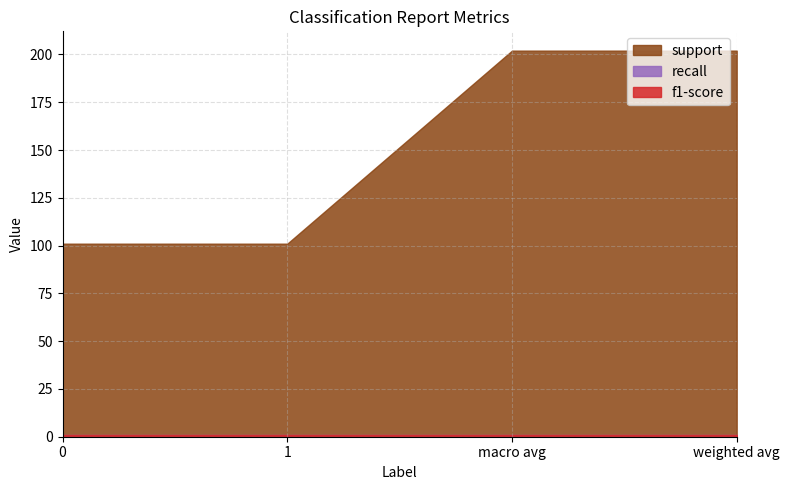

What position from the right is weighted avg?

1